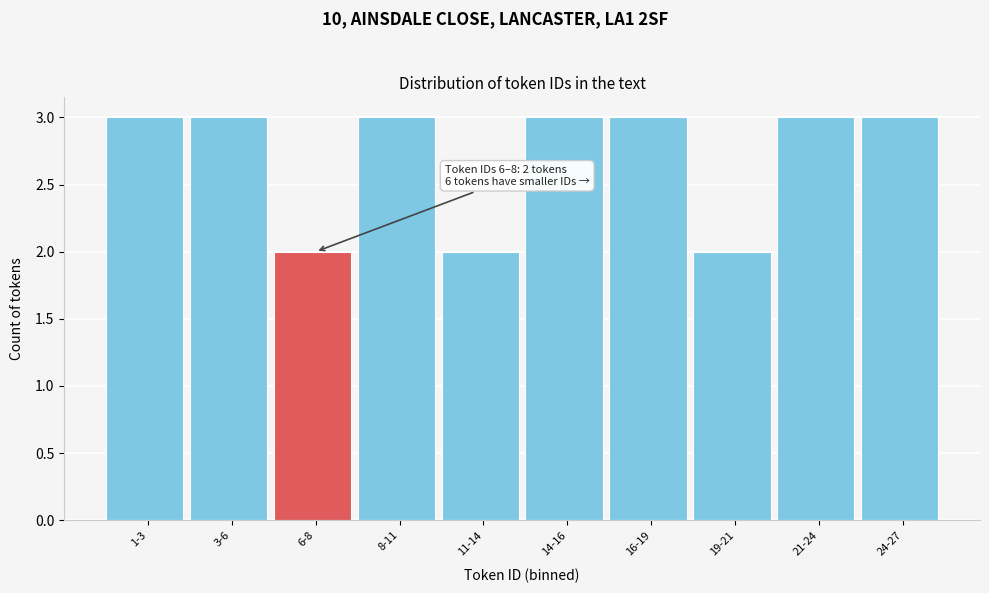

Reading left to right, list all the values displayed in this chart.

3	3	2	3	2	3	3	2	3	3